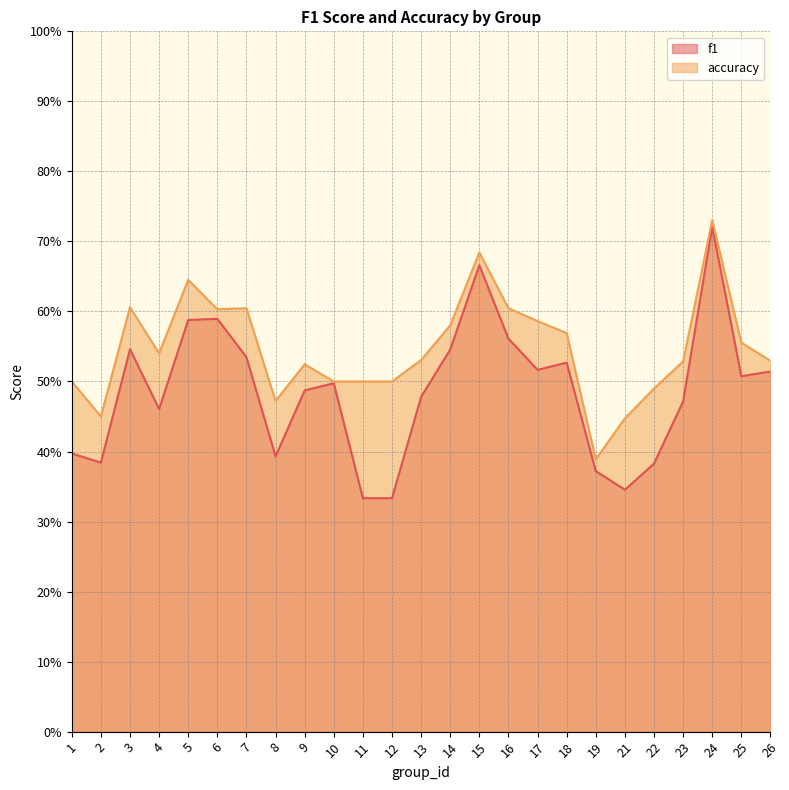

True or false: accuracy and f1 cross at least once.

False